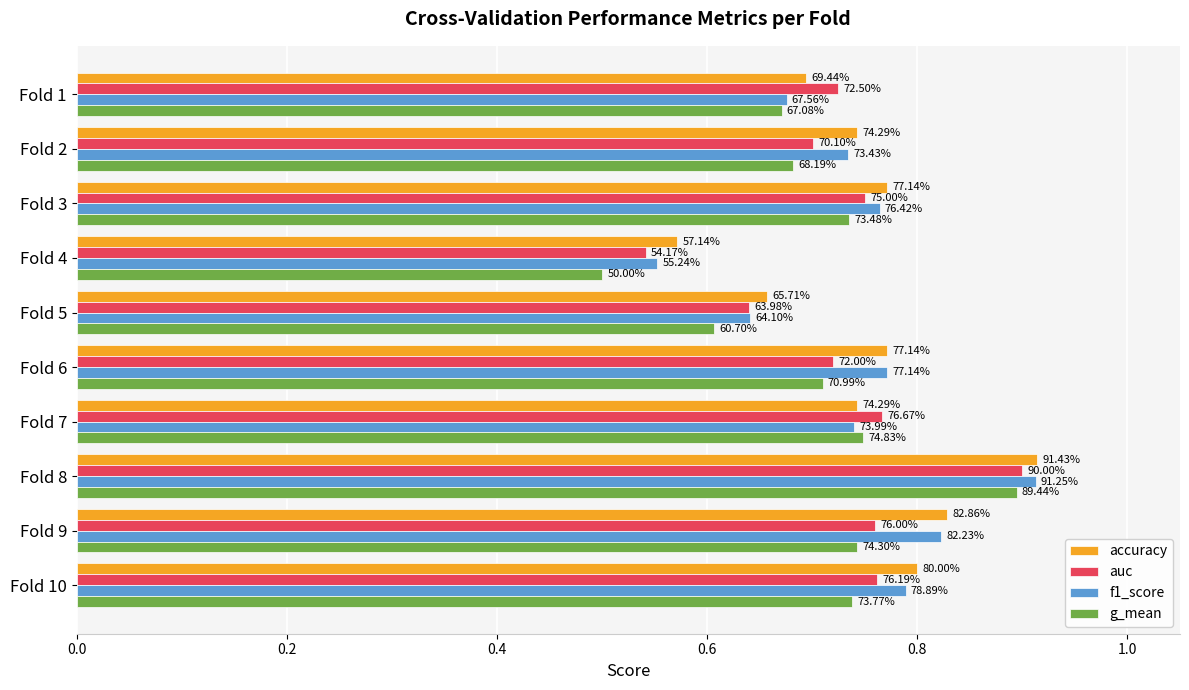

What is the average value of the f1_score series?

0.7